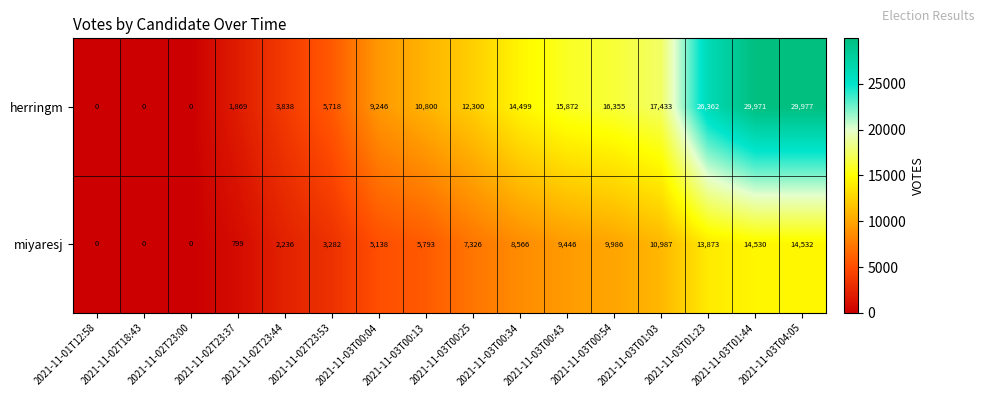

List the series in order of their overall mean, lowest first.

miyaresj, herringm